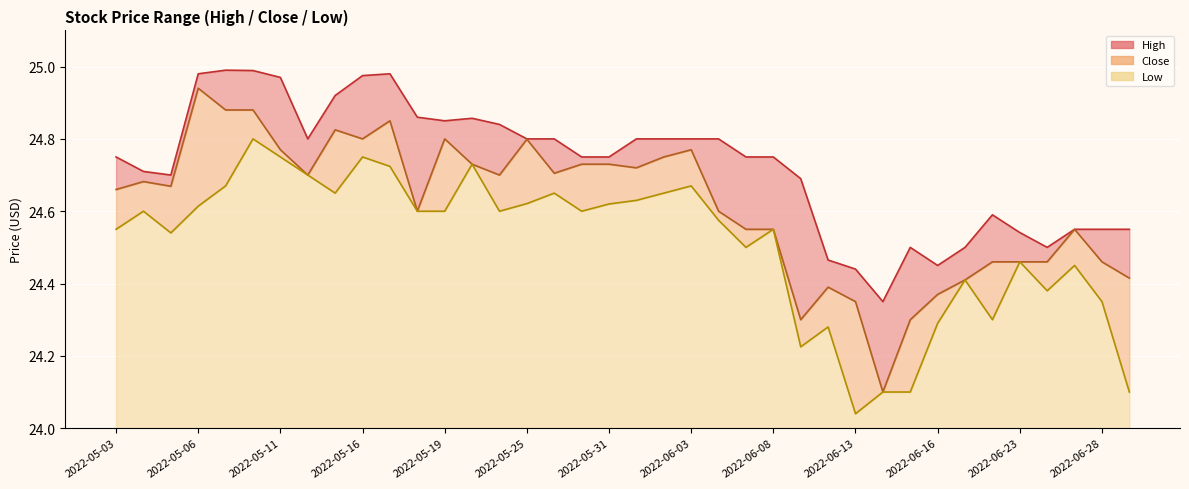

Is the value of Low at 2022-06-06 greater than the value of High at 2022-05-13?

No